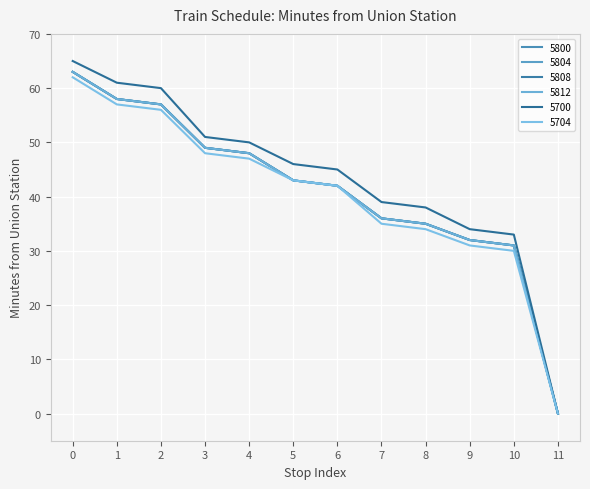

What is the value of the 5700 point at the 11th from the left?

33